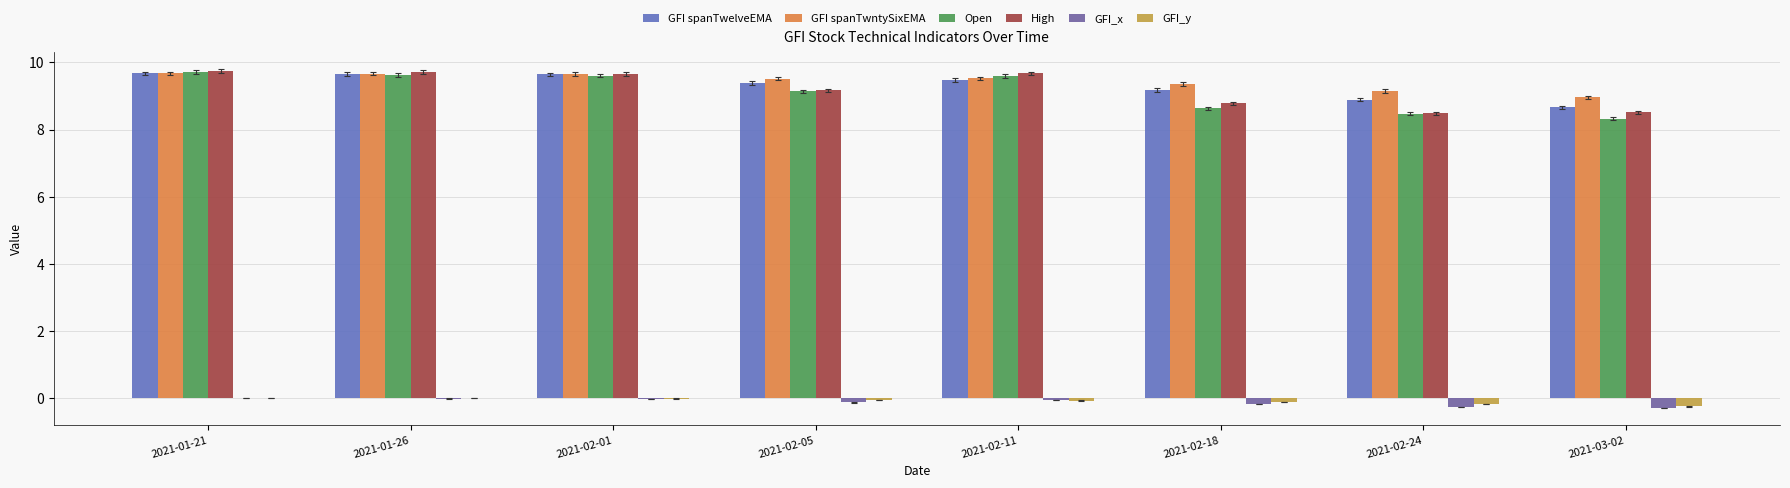

How many values in the High series exceed 9?

5